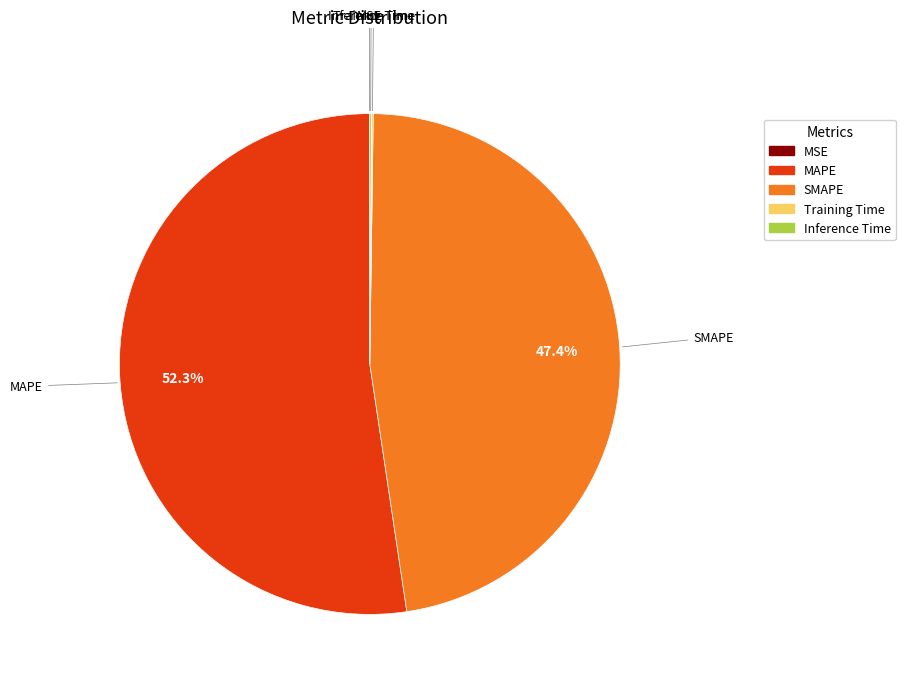

Does any single category account for the majority?

Yes